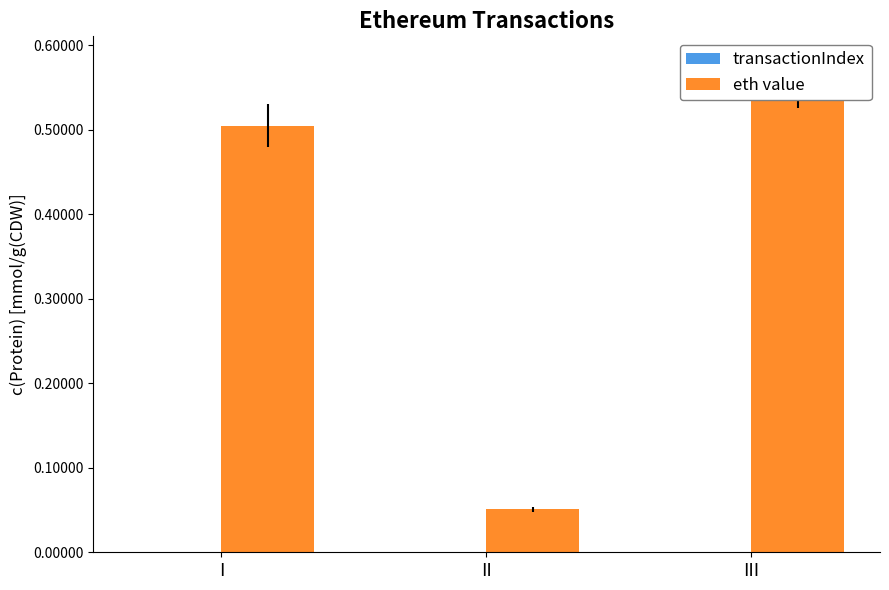

Rank the categories by transactionIndex value from highest to lowest.

II, I, III